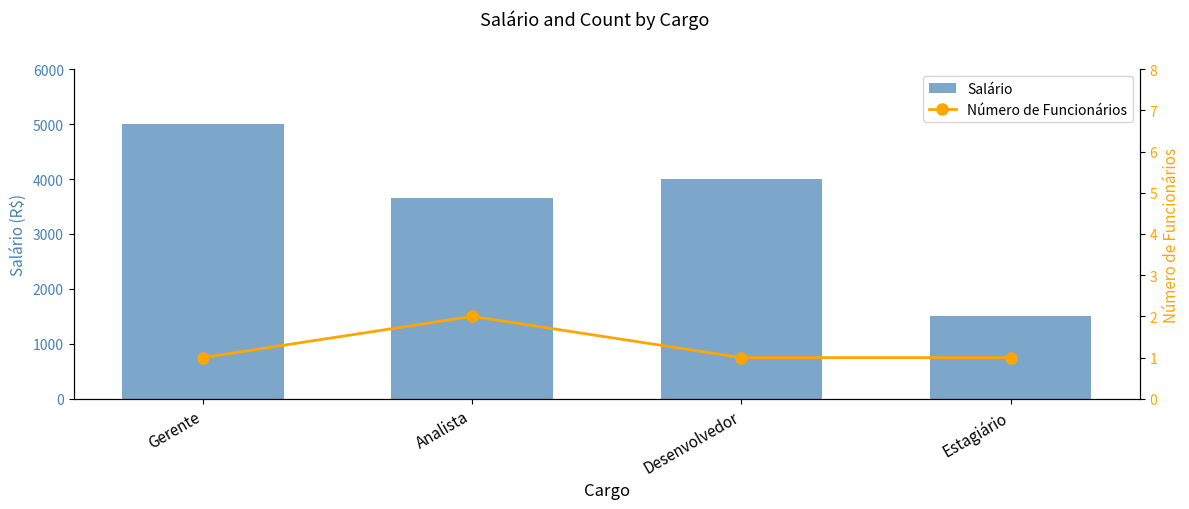

What is the difference between the second highest and second lowest values in the Salário series?

350